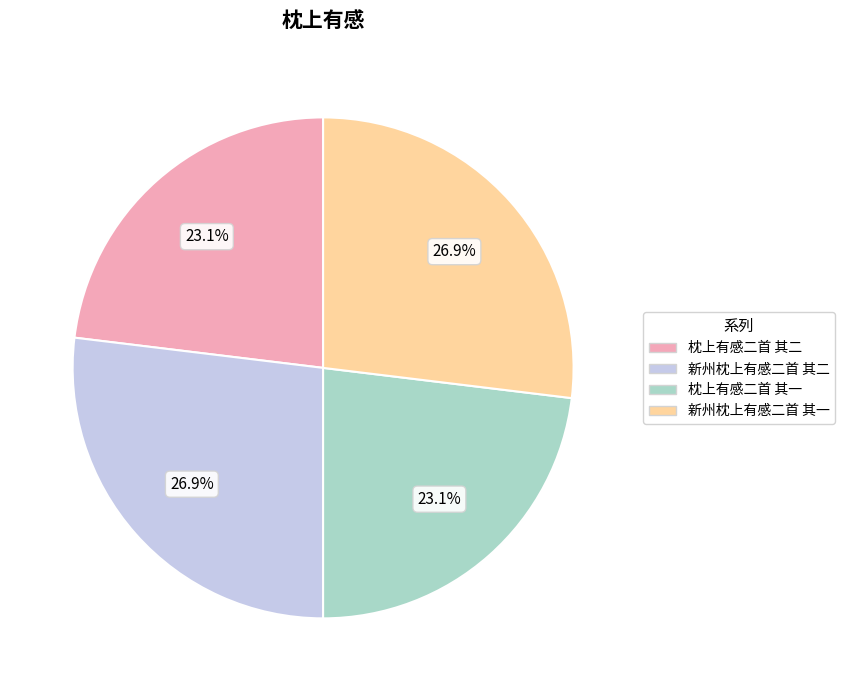

What percentage is the 新州枕上有感二首 其一 slice, to the nearest percent?

27%